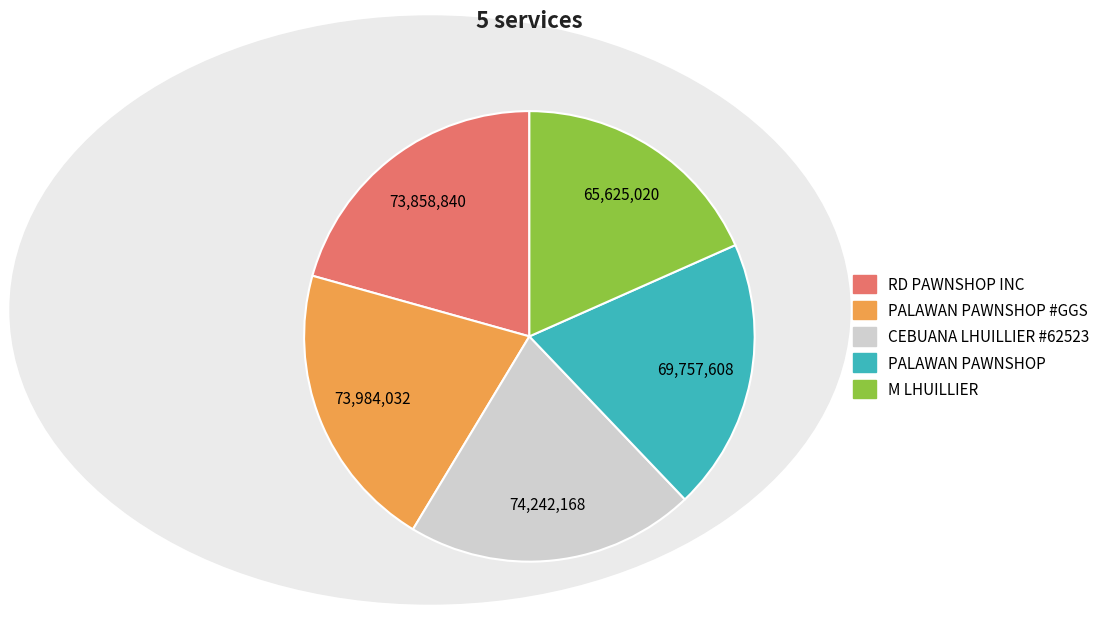

How many segments does this pie chart have?

5